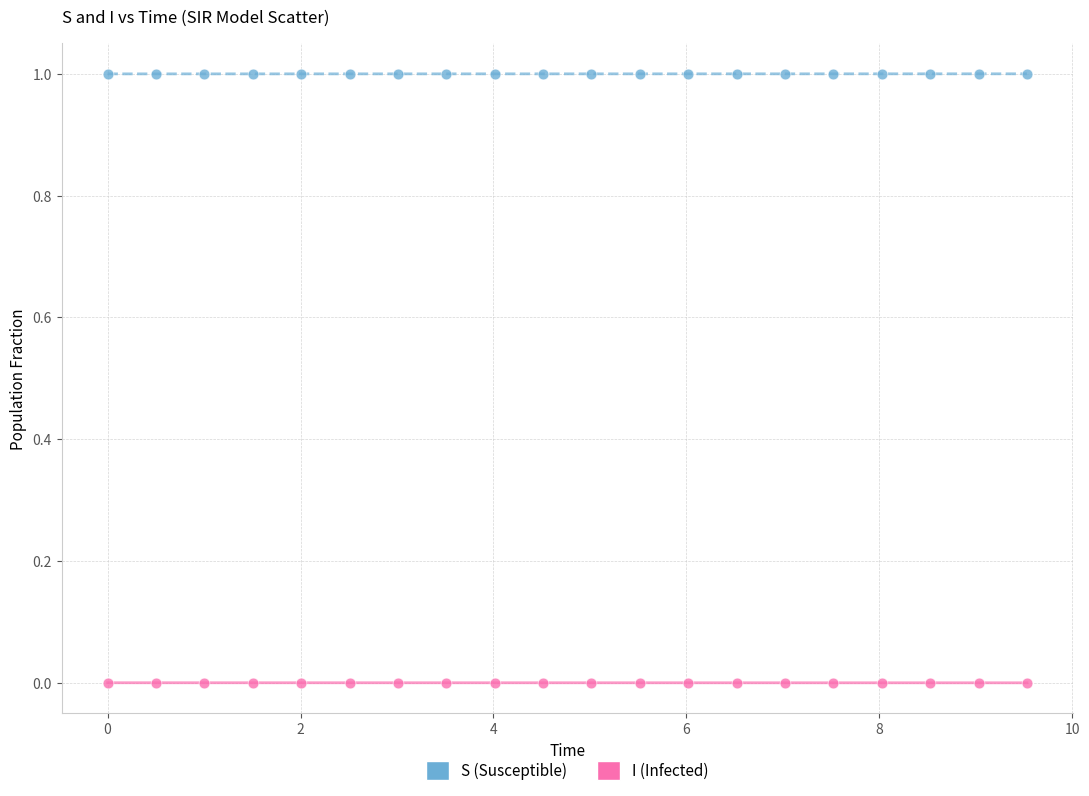

Across all data points, what is the range of X values (max minus min)?

9.5